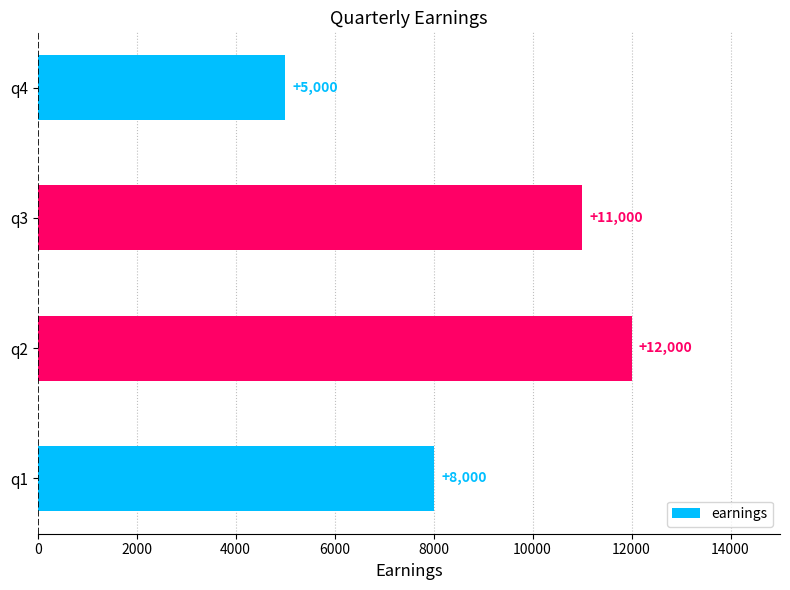

True or false: the data shows 4720 at q2.

False